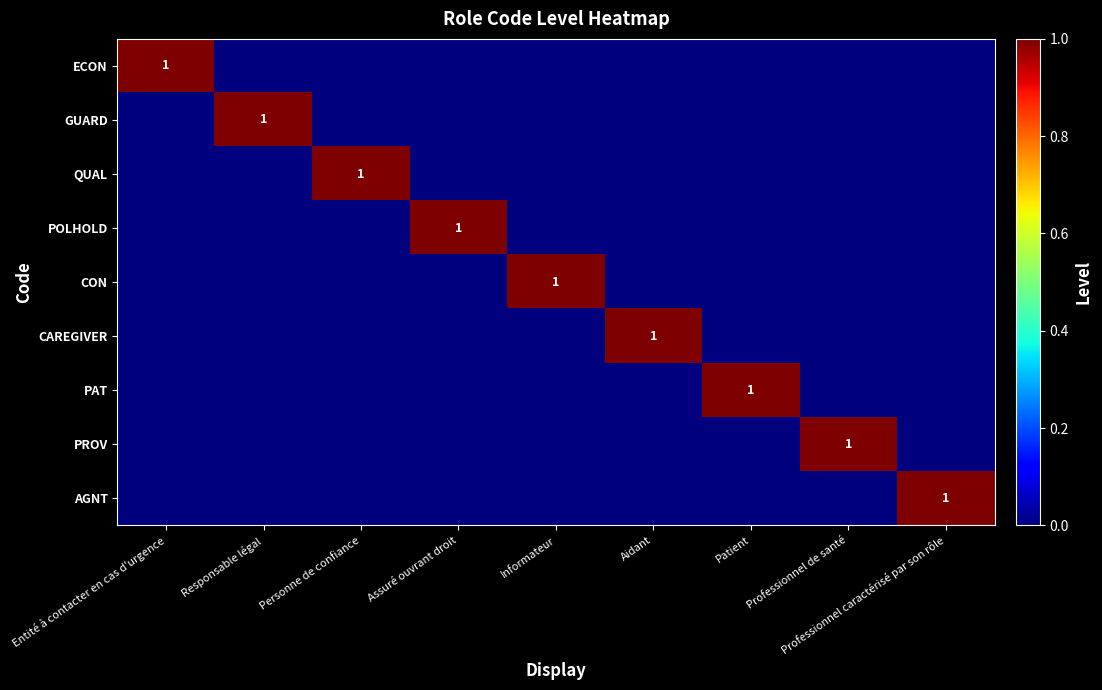

How many values in the POLHOLD series exceed 0?

1